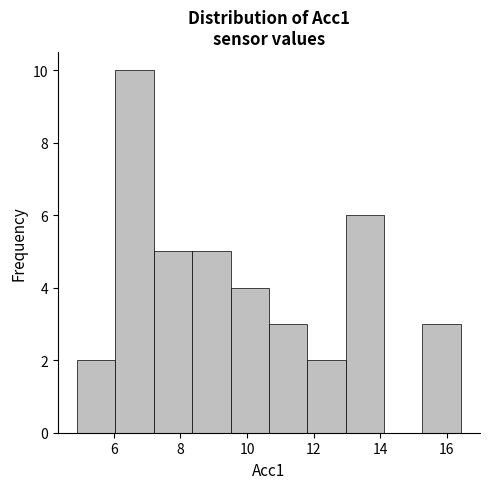

What is the height of the bar covering 10.6 to 11.8 on the x-axis? Neither the bar edges nor the heights are printed on the chart, so give them approximately, as read against the axes.

3